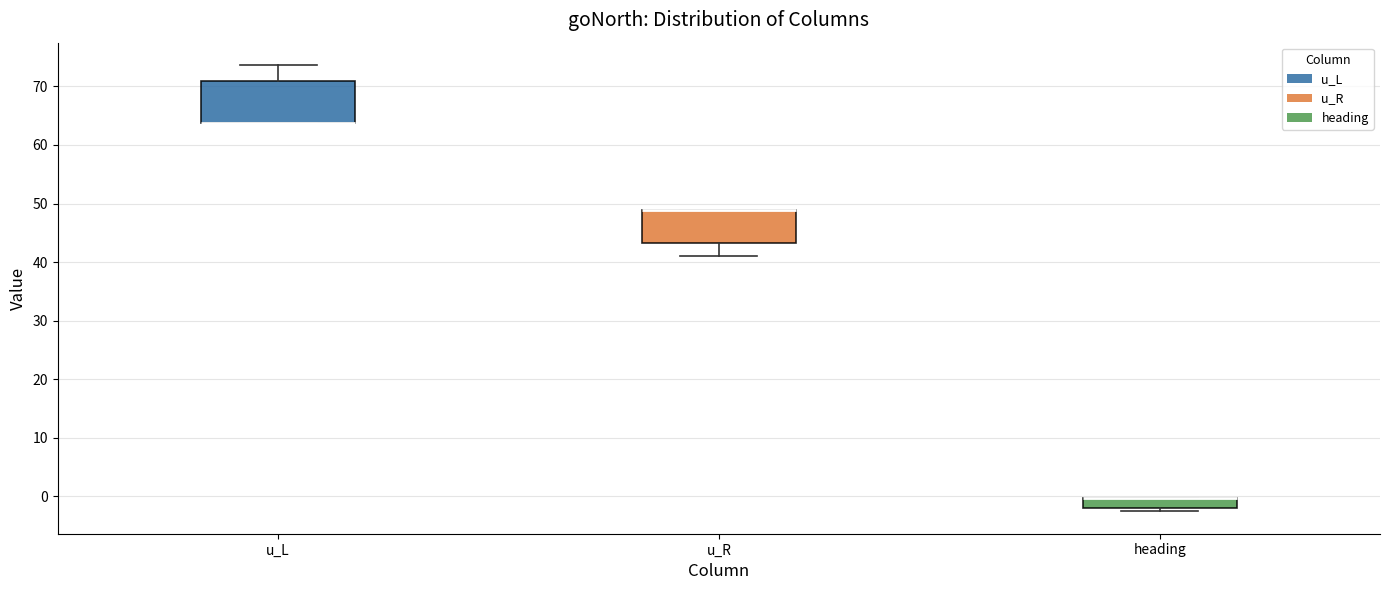

Where is the upper edge of the box for heading on the y-axis? The values are not printed on the chart, so give them approximately, as read against the axis.

0